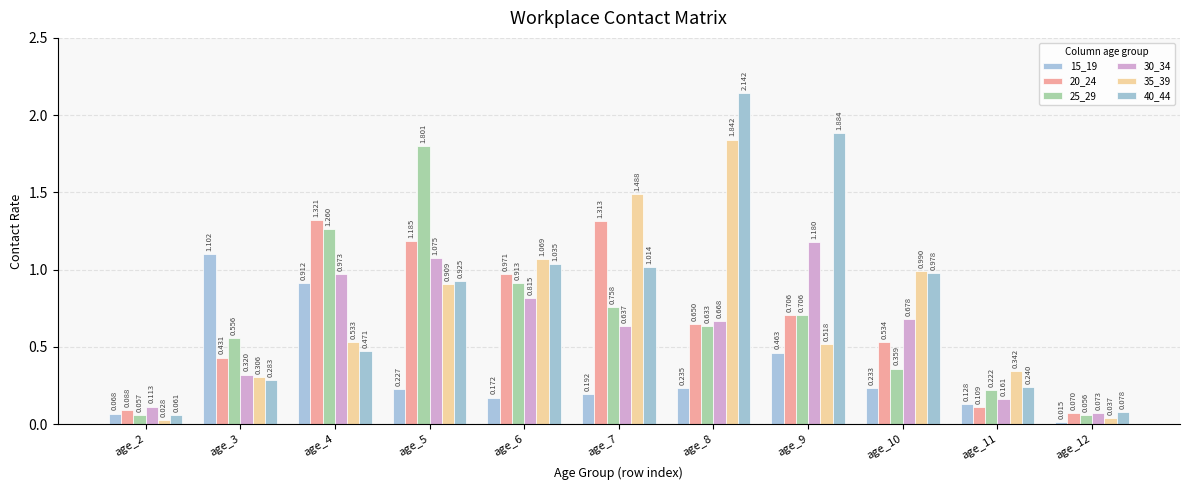

How many data points does each series have?

11